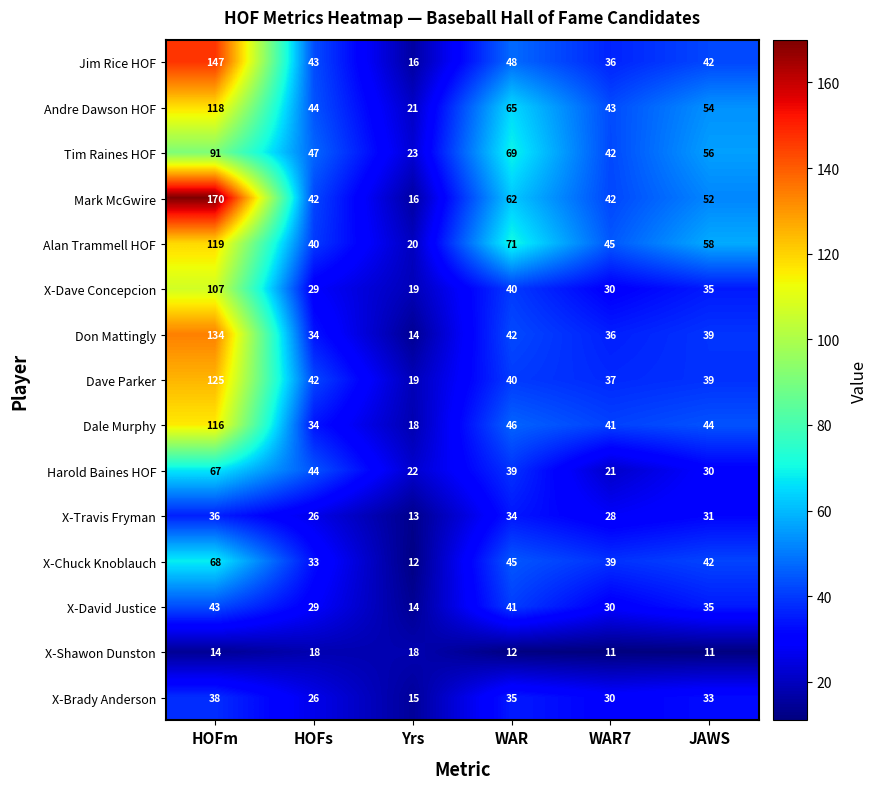

Where does the Mark McGwire series first go above 52?

HOFm